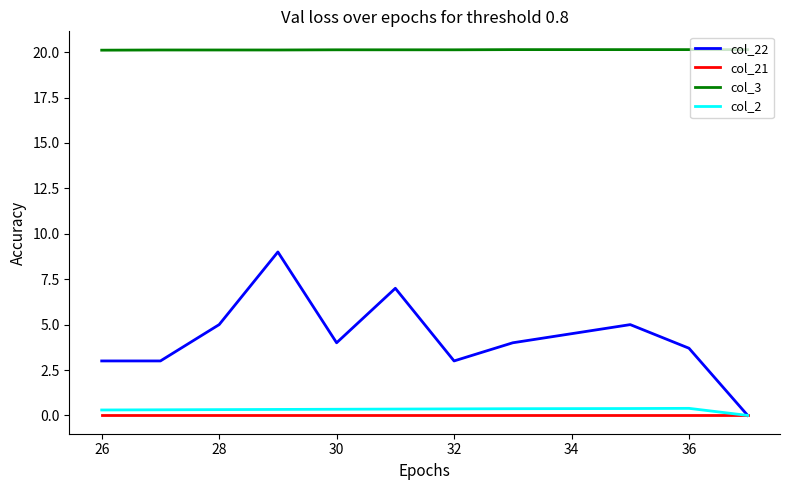

Which series has the largest range (max minus min)?

col_22